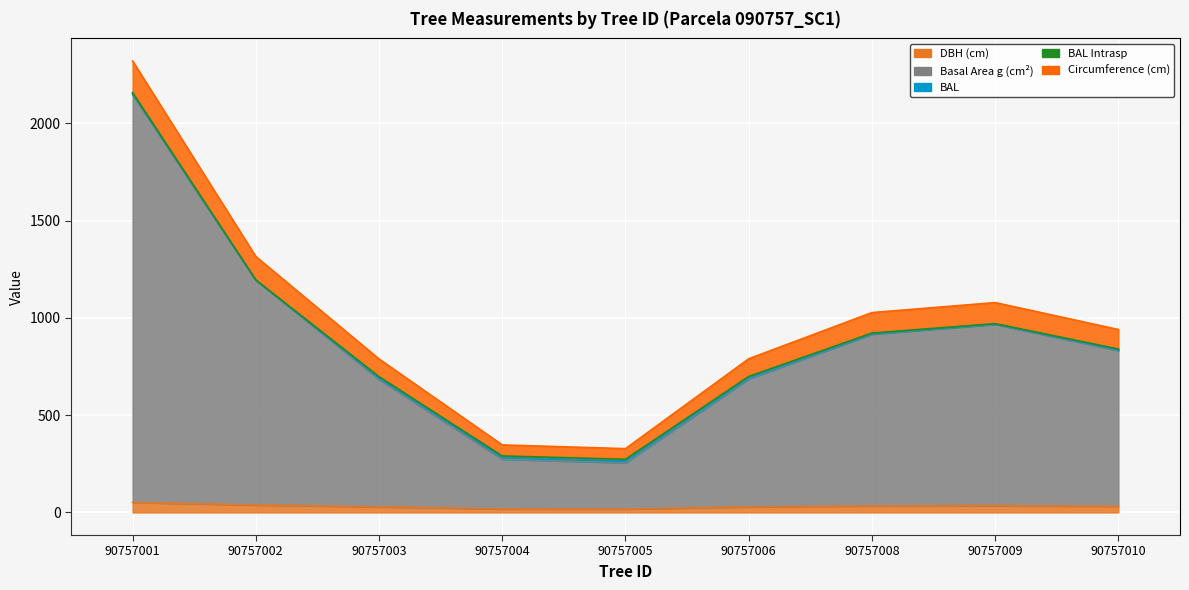

The value of g at 90757002 is 1194.8. True or false?

True